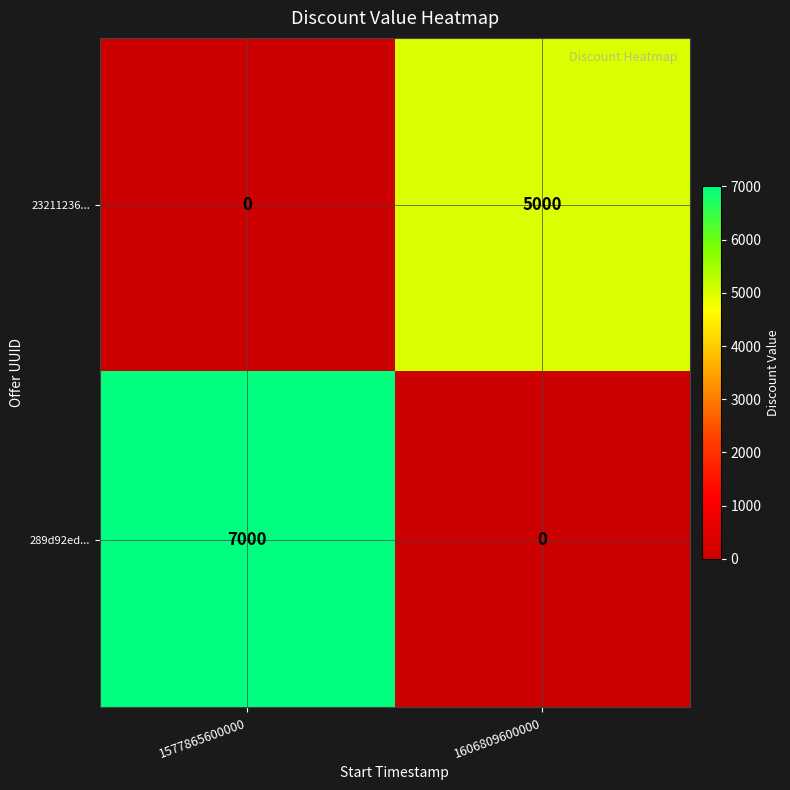

How many values in 289d92ed... are above zero?

1